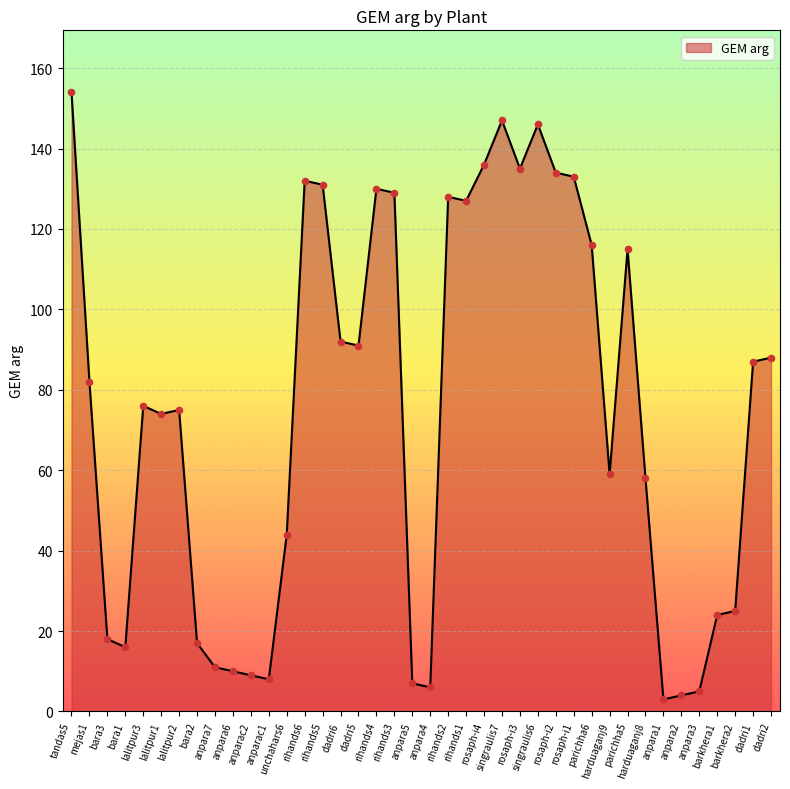

What is the change in value from dadri6 to rihands1?

+35